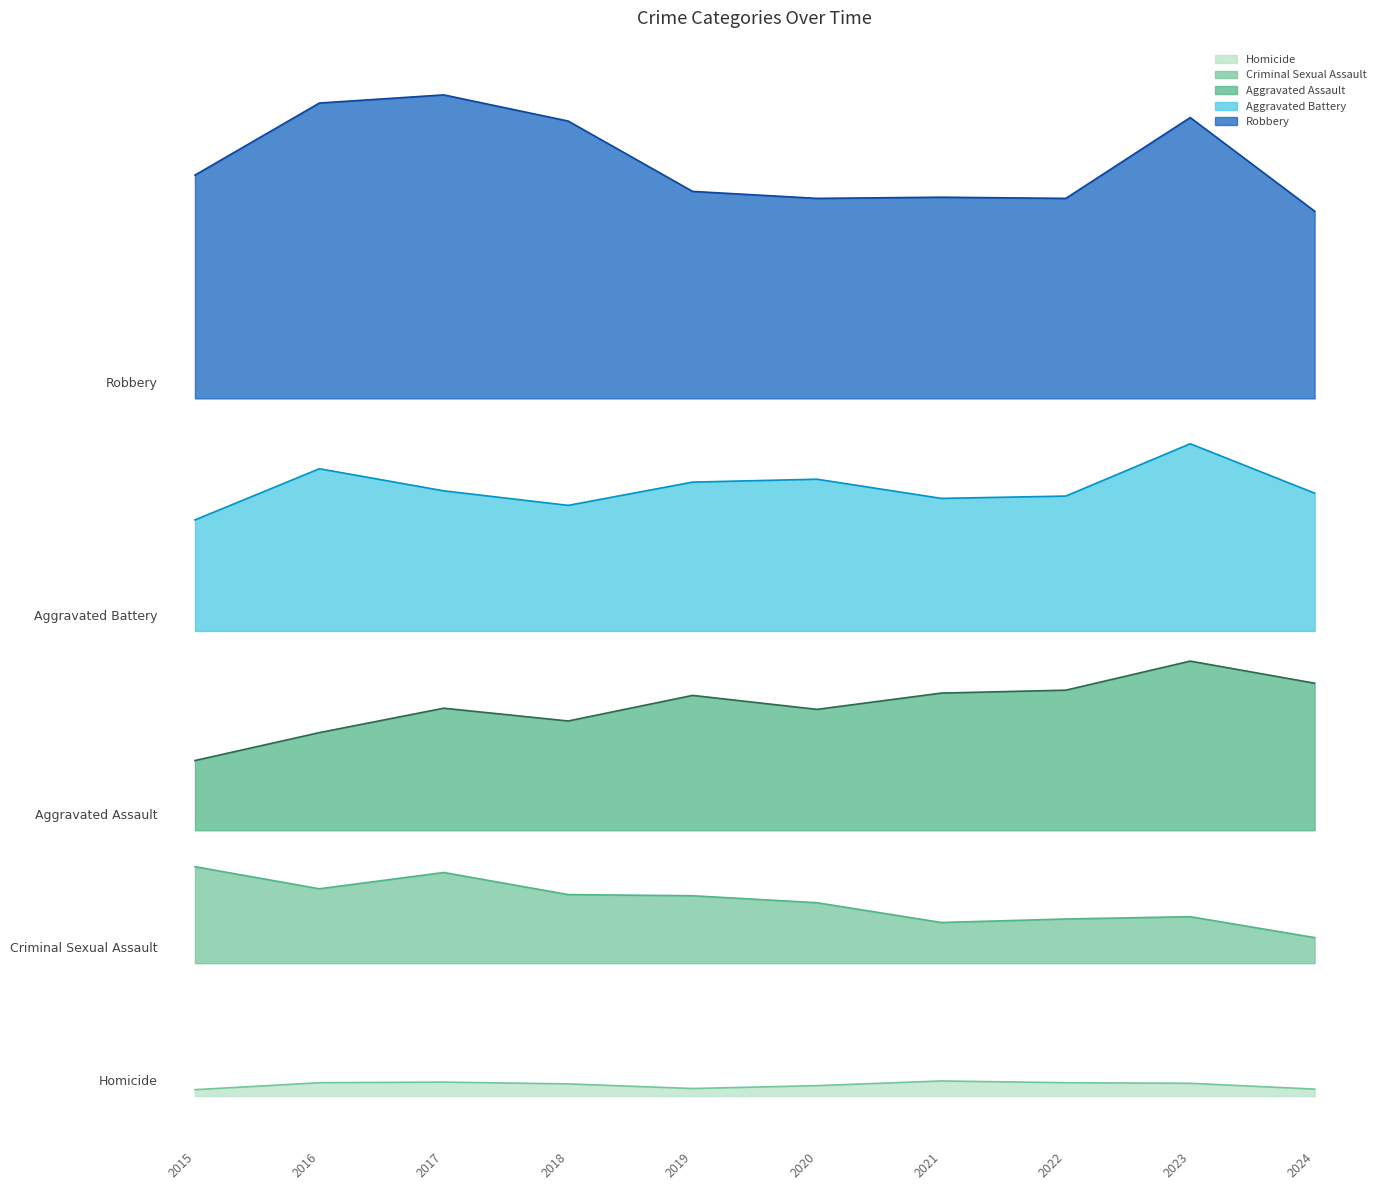

List the series in order of their peak value, lowest first.

Homicide, Criminal Sexual Assault, Aggravated Assault, Aggravated Battery, Robbery